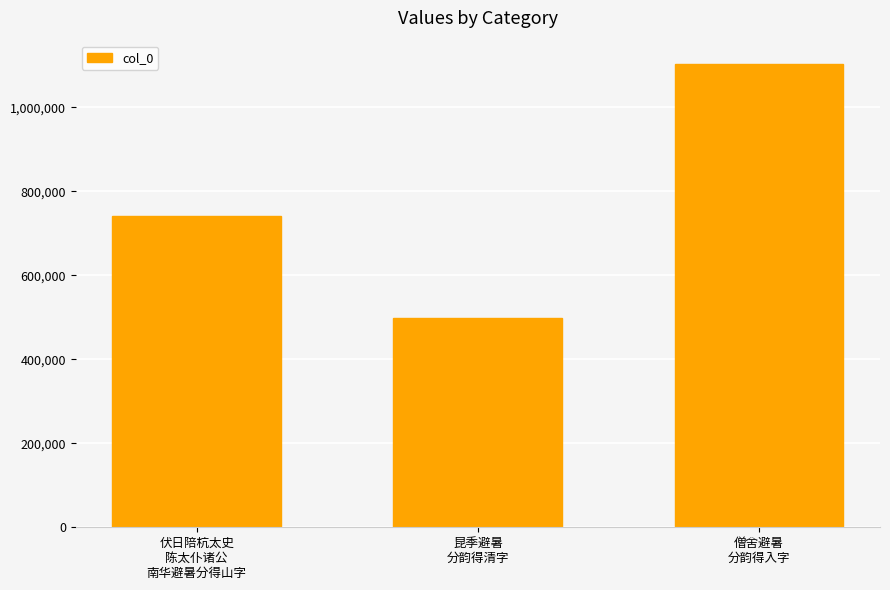

Are the bars horizontal?

No